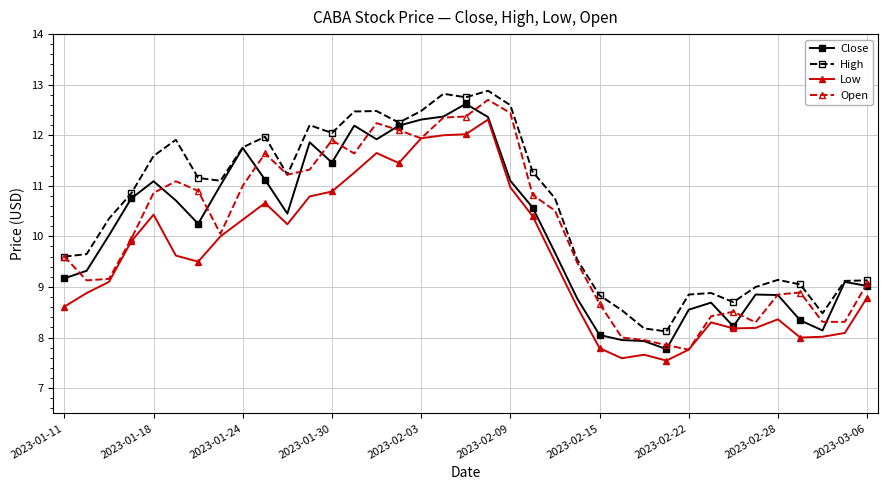

What is the value of the Close point at the 4th from the left?

10.8